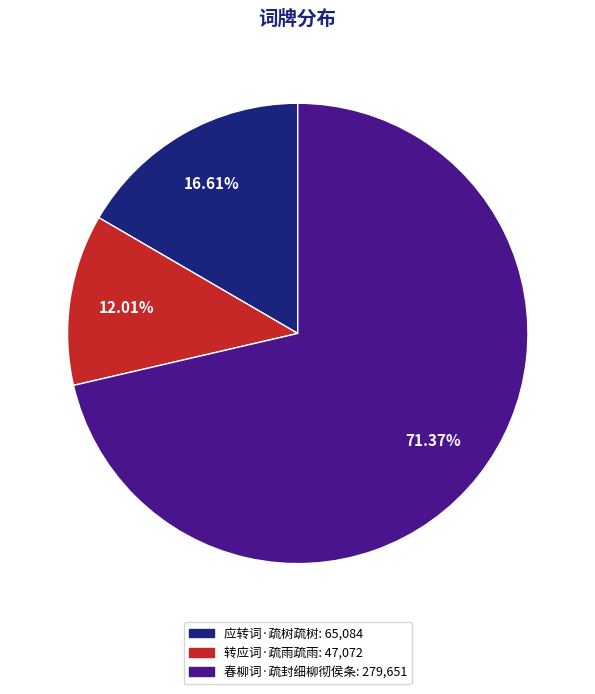

Does 应转词·疏树疏树 represent more than half of the total?

No